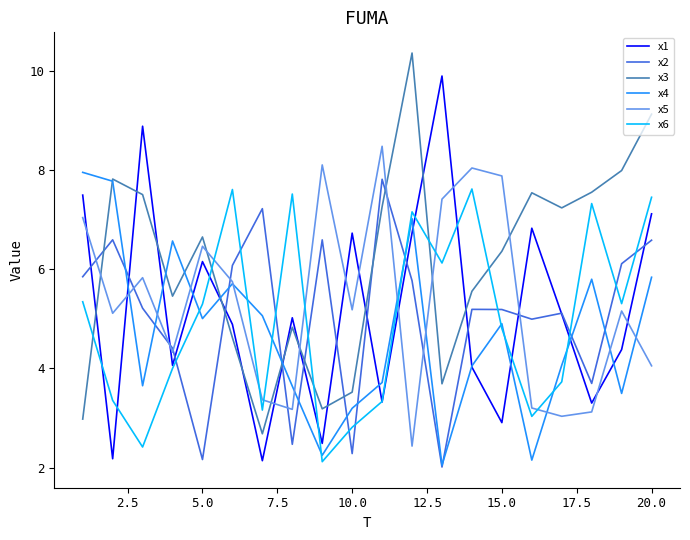

True or false: x3 and x2 cross at least once.

True